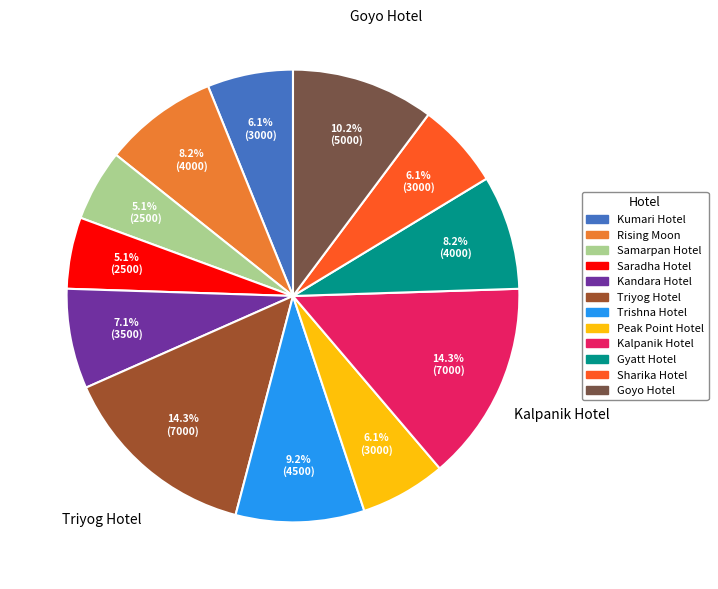

To the nearest percent, what is the combined percentage of Goyo Hotel and Kumari Hotel?

16%